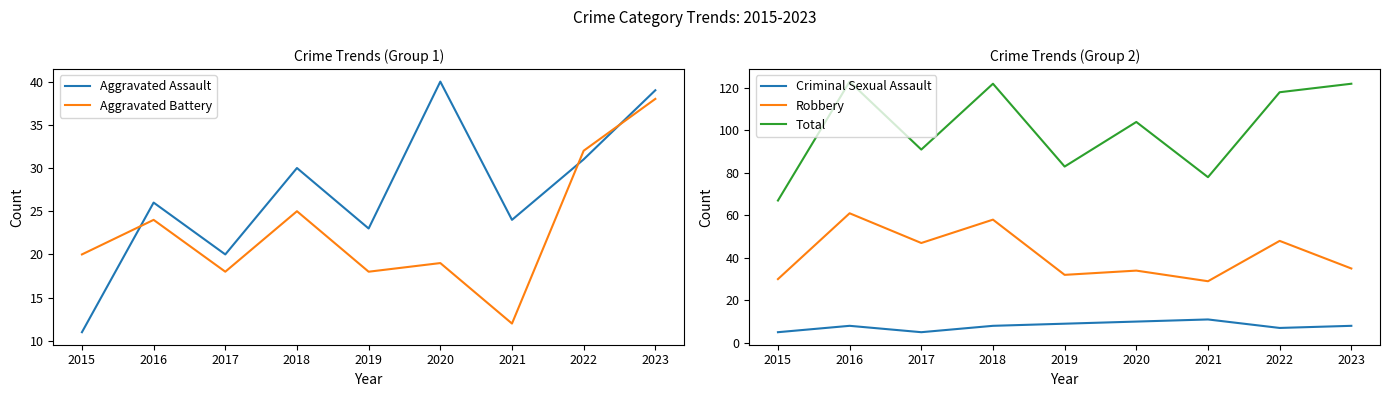

At 2019, list the series in order from largest to smallest.

Total, Robbery, Aggravated Assault, Aggravated Battery, Criminal Sexual Assault